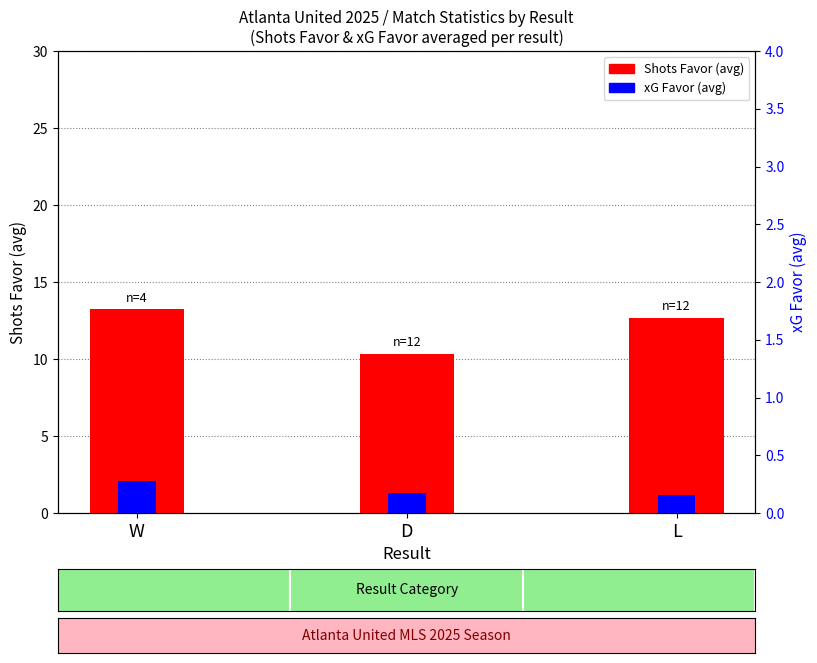

At which label is Shots Favor (avg) closest to 11?

D